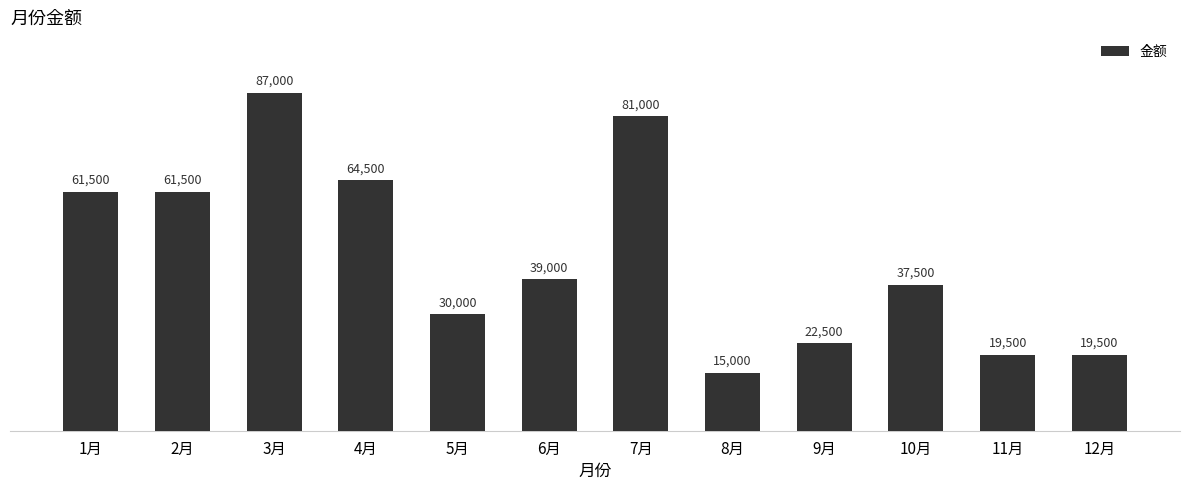

Reading right to left, extract all data points from this chart.

19500	19500	37500	22500	15000	81000	39000	30000	64500	87000	61500	61500